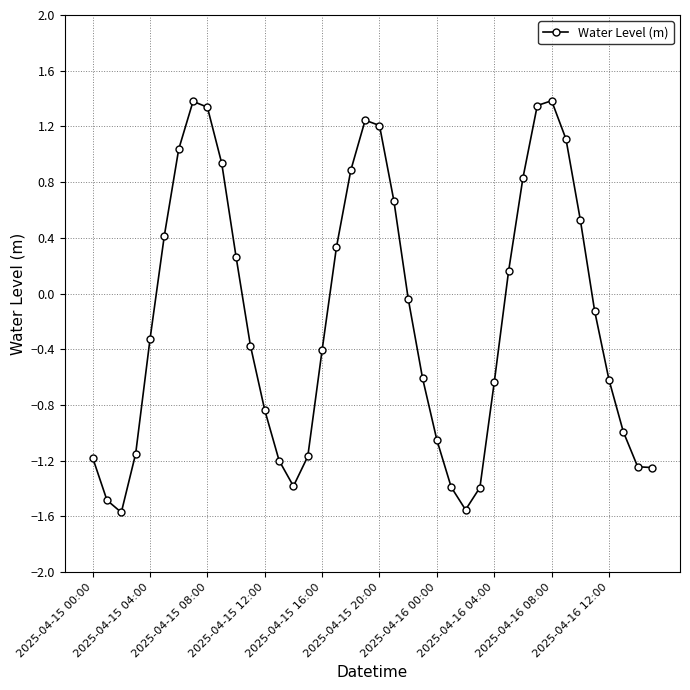

What is the difference between the second highest and second lowest values?

2.9